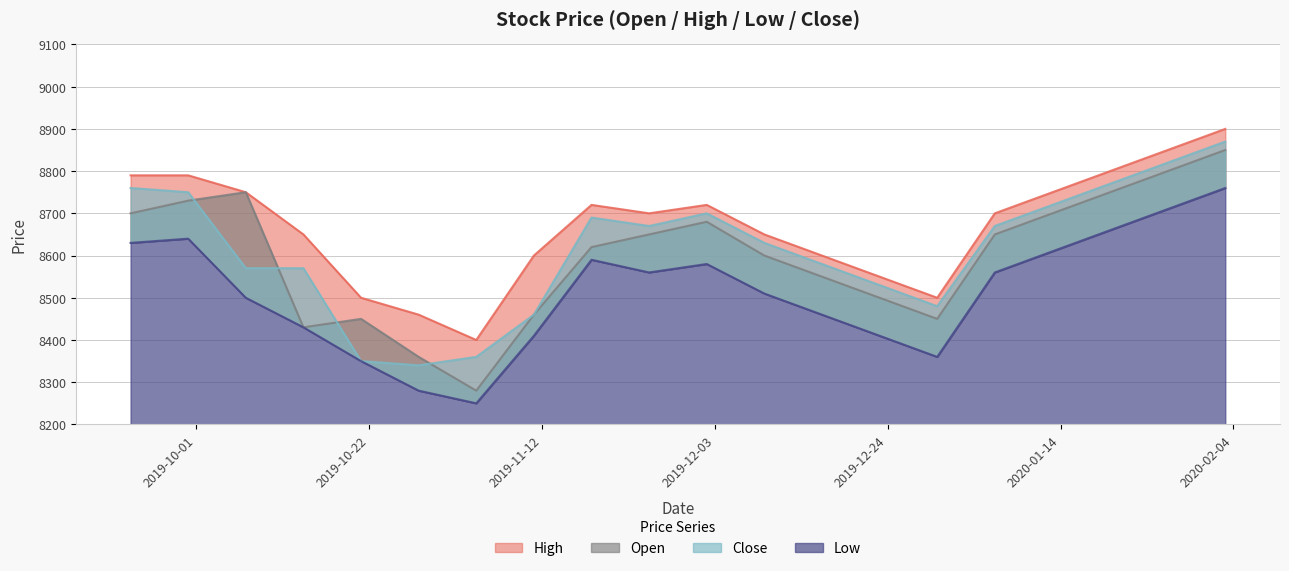

What is the spread (max minus min) of values at 2019-09-30?

150